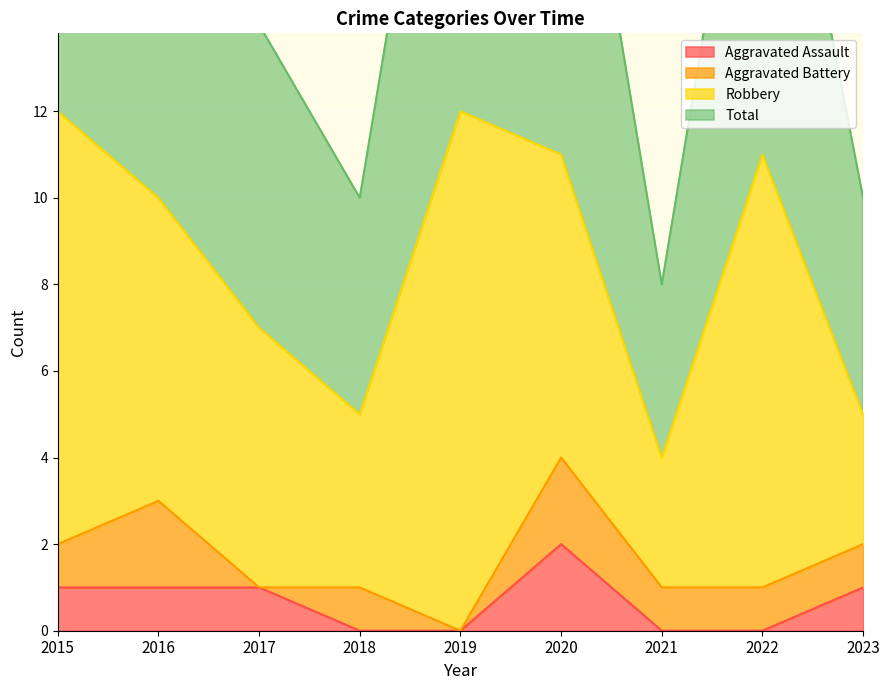

The Aggravated Assault series shows 0 at 2018. True or false?

True